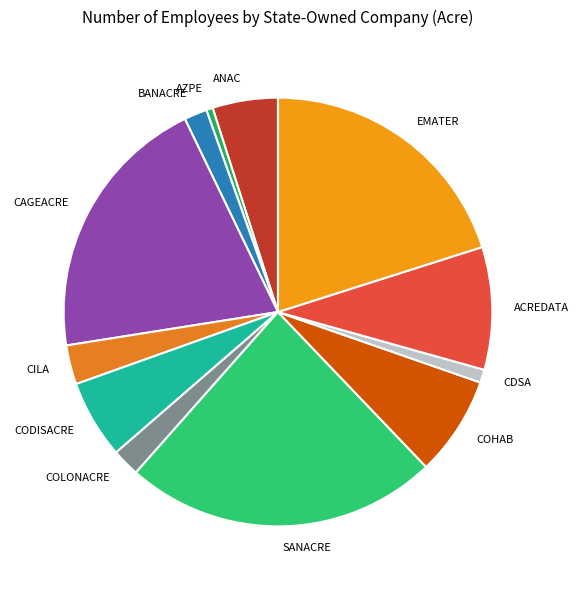

Do COLONACRE and ANAC together represent more than half of the pie?

No